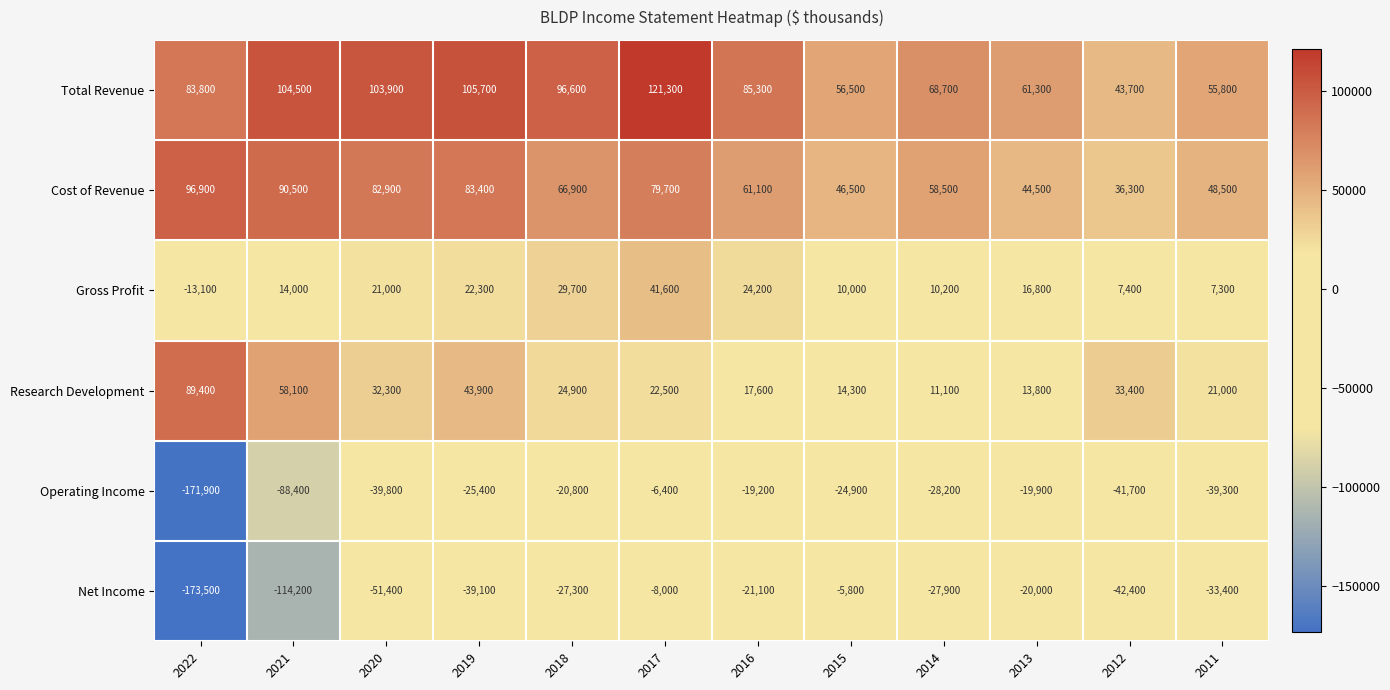

Which series changed the most between 2022 and 2013?

Net Income